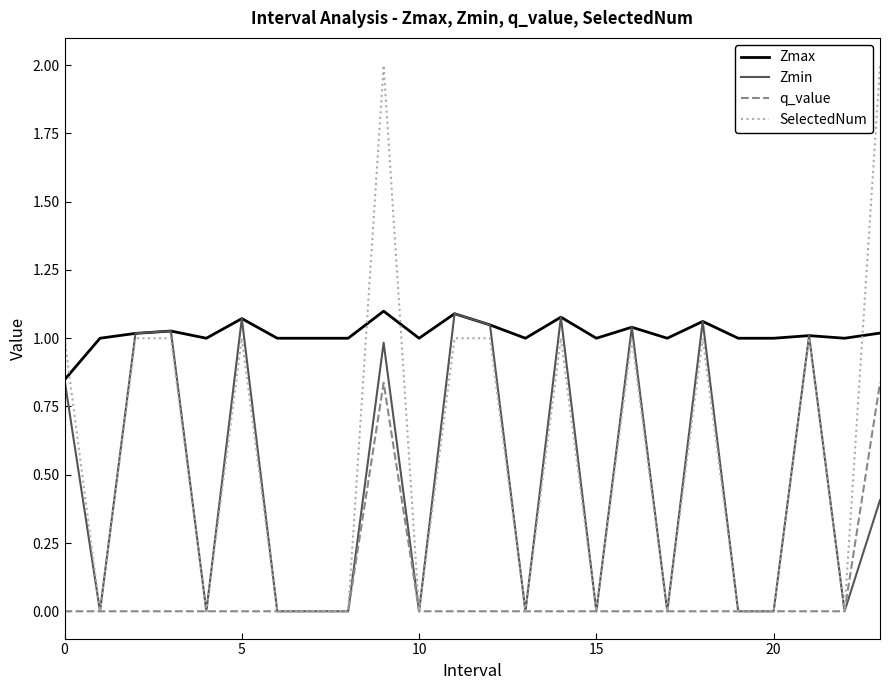

Which series has the largest total across all categories?

Zmax